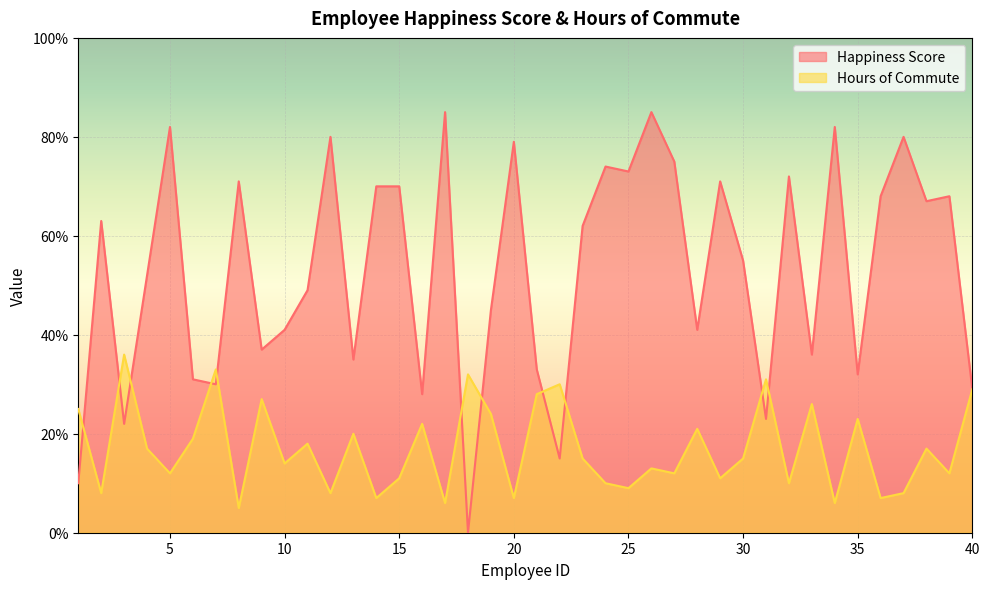

Which label corresponds to the largest value in the chart?

17